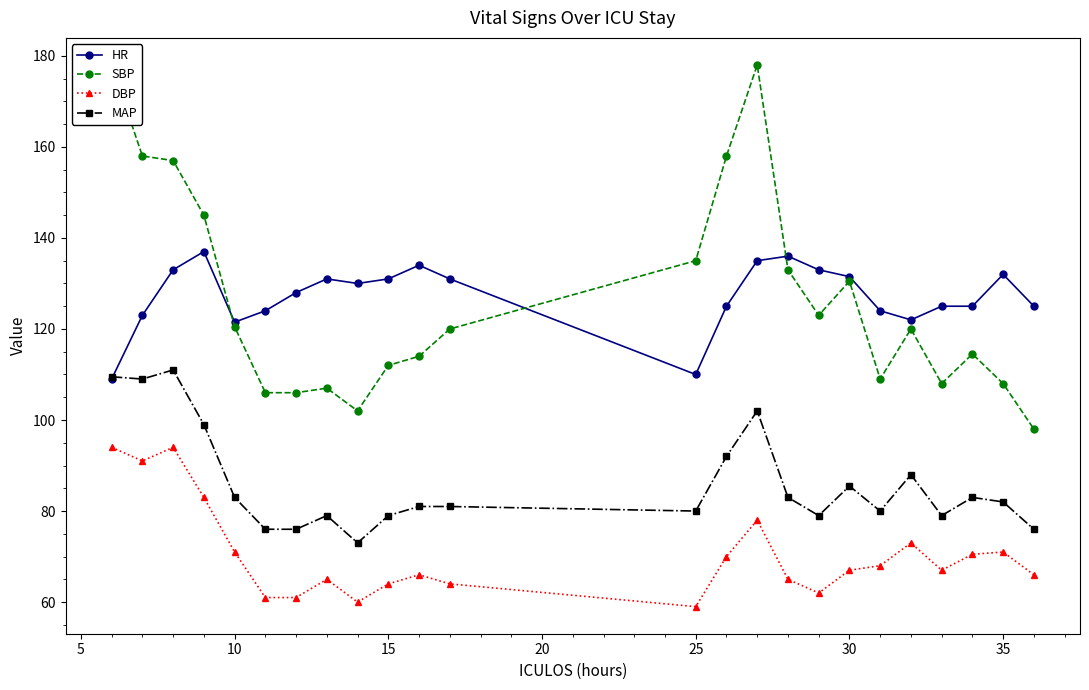

True or false: MAP has more than 2 points higher than both neighbors.

True